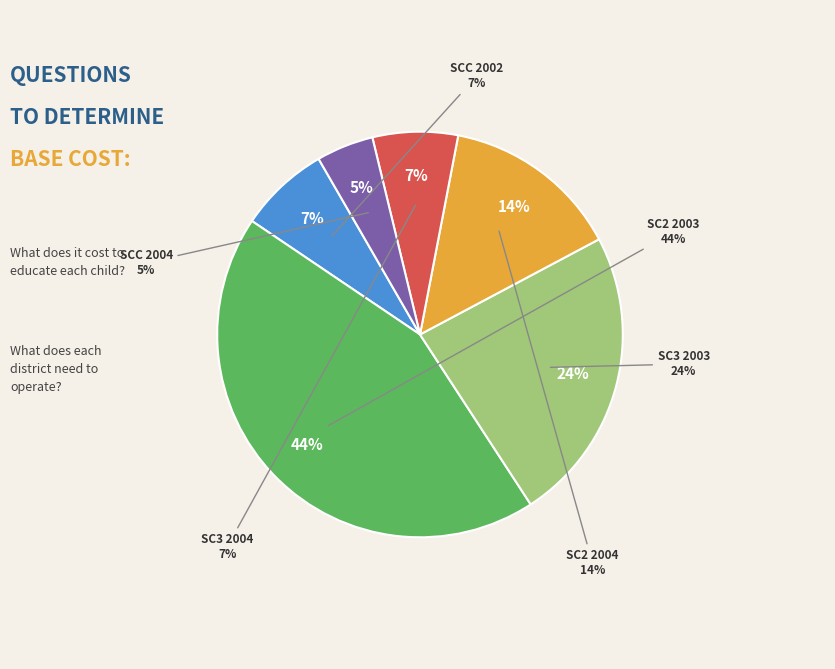

To the nearest percent, what percentage of the pie is SC2 2003?

44%